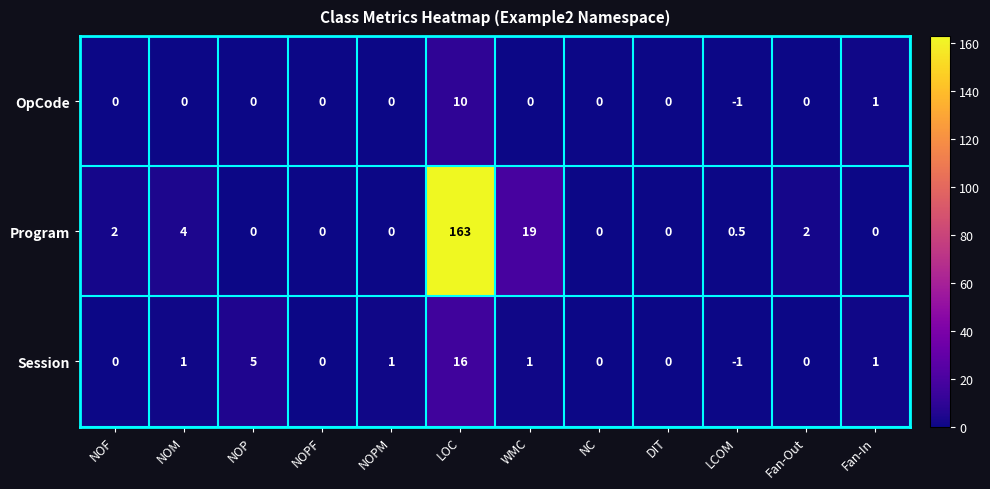

What is the average value of the Session series?

2.0